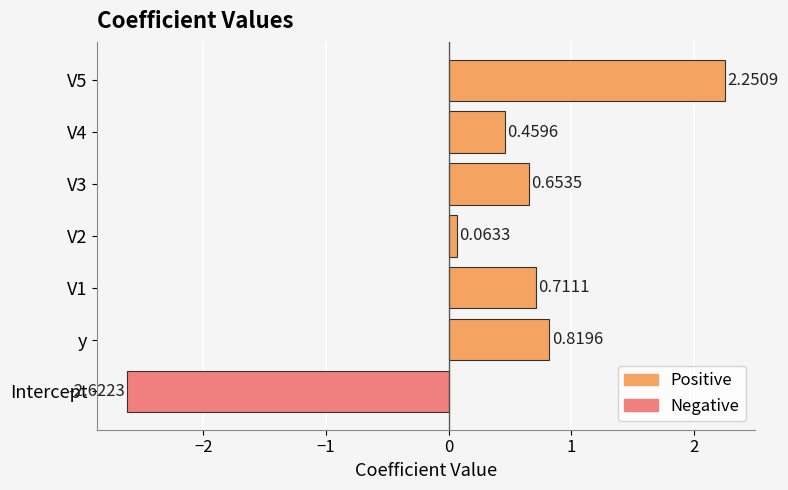

Are the bars horizontal?

Yes